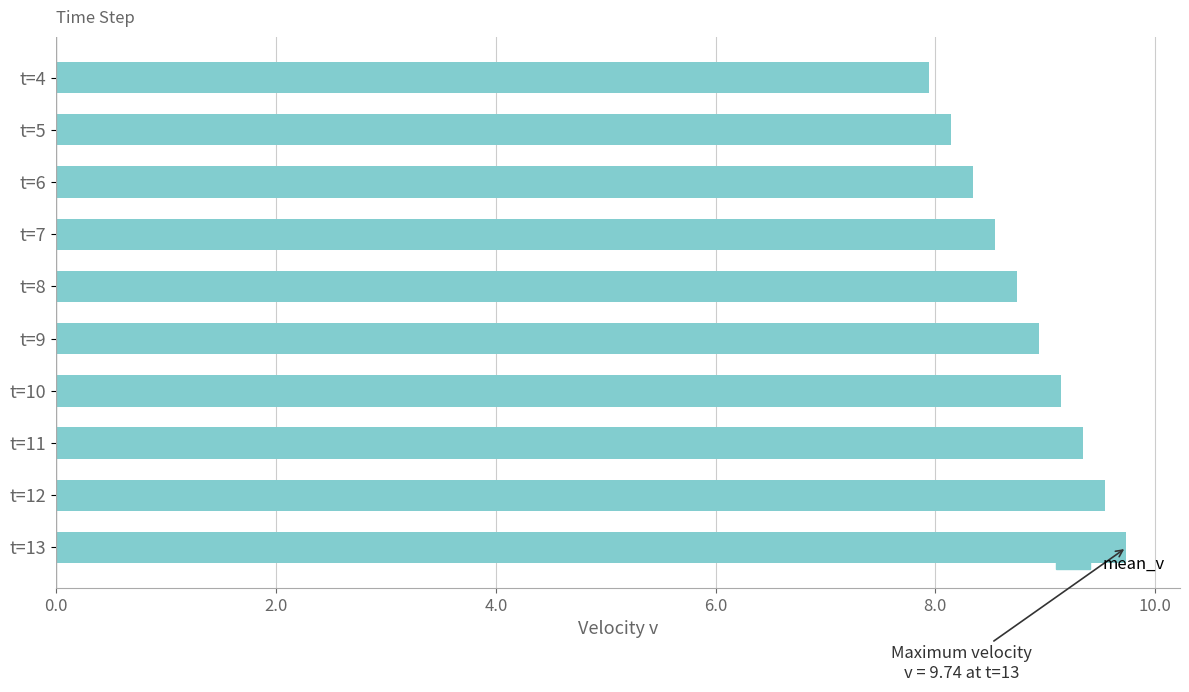

Reading bottom to top, what are all the values shown in this chart?

9.7	9.5	9.3	9.1	8.9	8.7	8.5	8.3	8.1	7.9